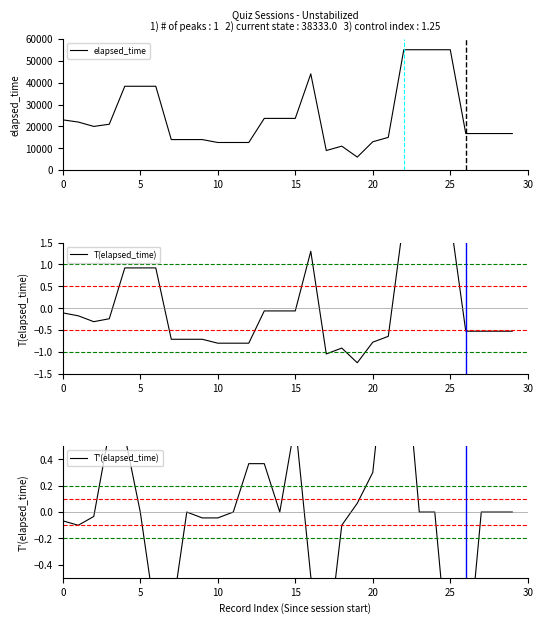

True or false: T(elapsed_time) and T'(elapsed_time) intersect in this chart.

True